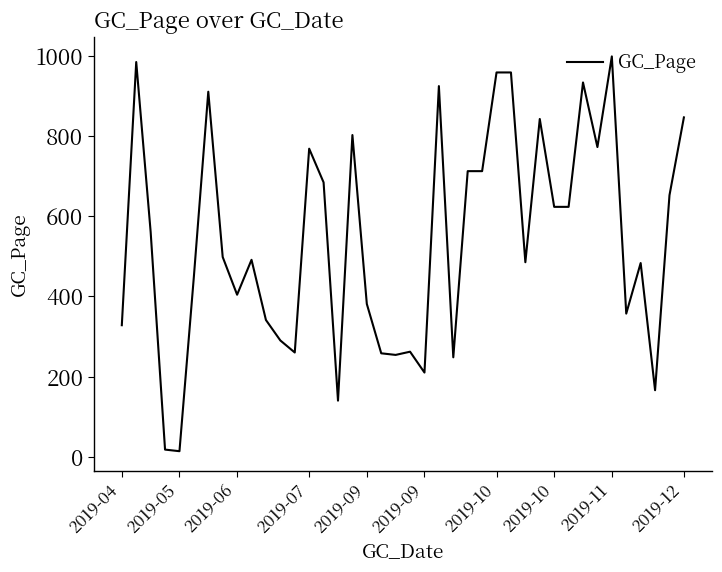

What is the maximum value shown in the chart?

998